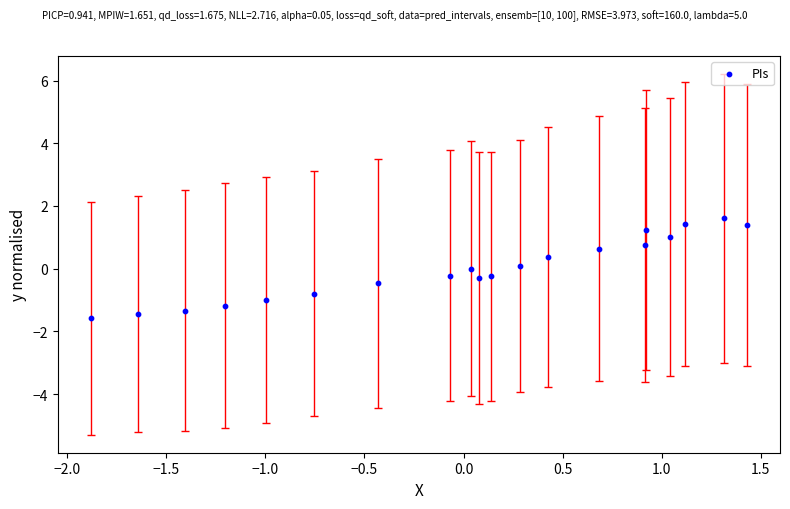

What is the range of Y values (max minus min)?

3.2